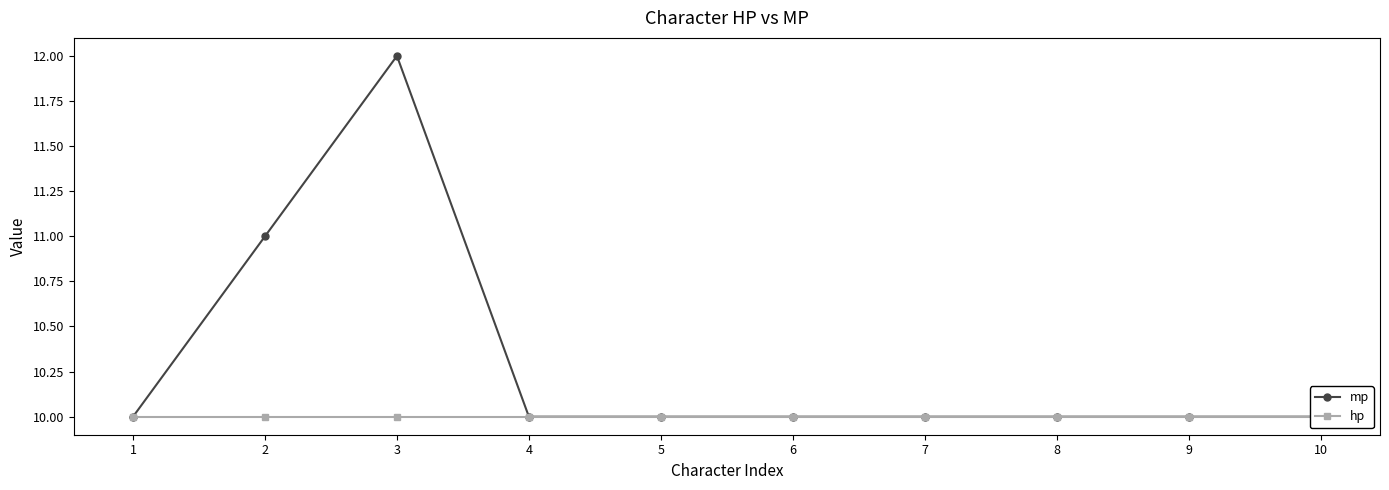

How many mp values are between 10 and 11?

9